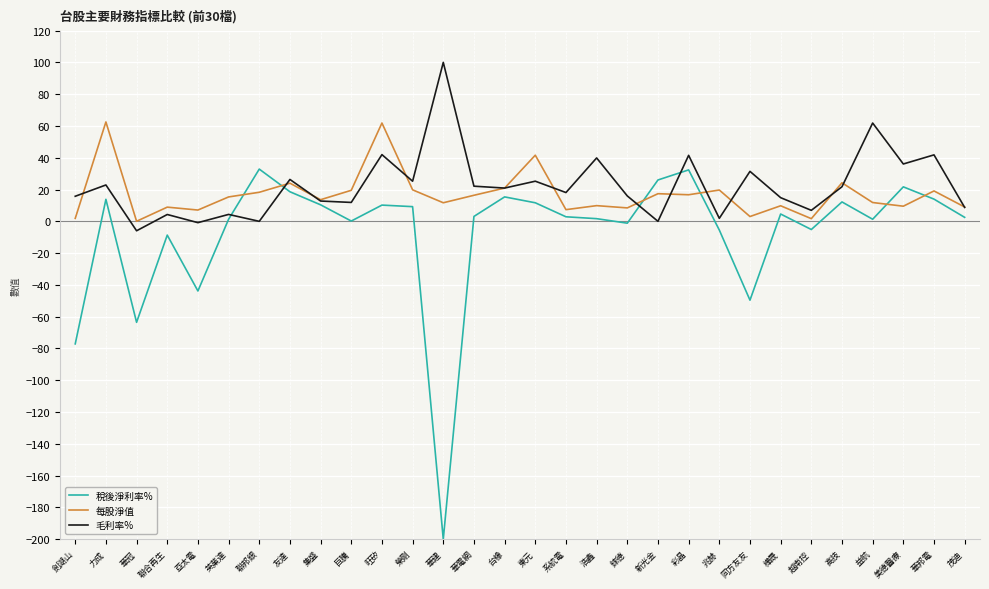

Is it true that 每股淨值 equals 13.6 at 集盛?

True